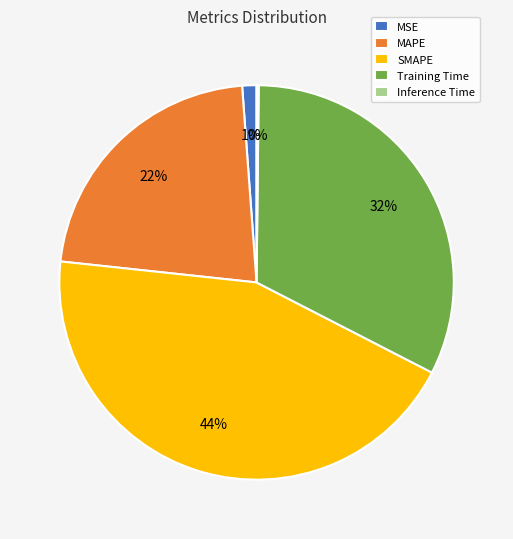

The MAPE slice represents 22% of the pie. True or false?

True